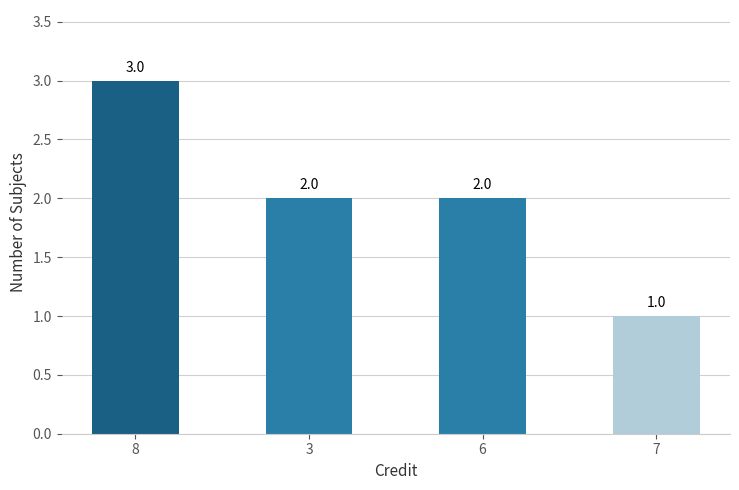

Reading left to right, transcribe all the data shown in this chart.

8=3	3=2	6=2	7=1